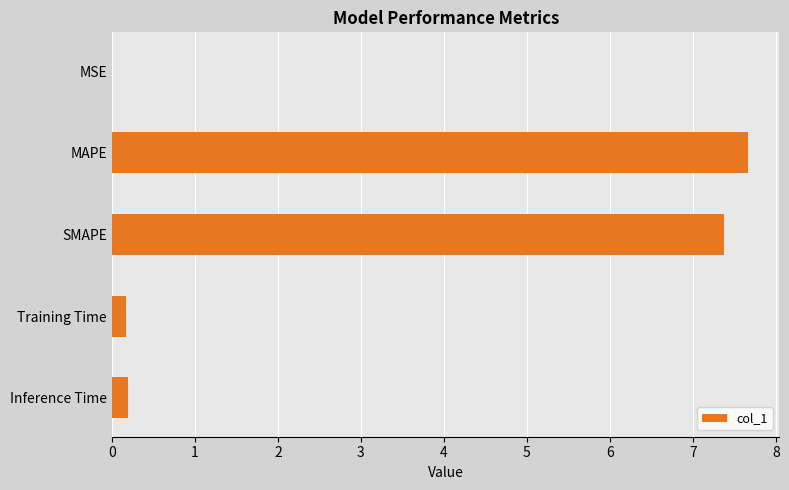

What is the average value?

3.1